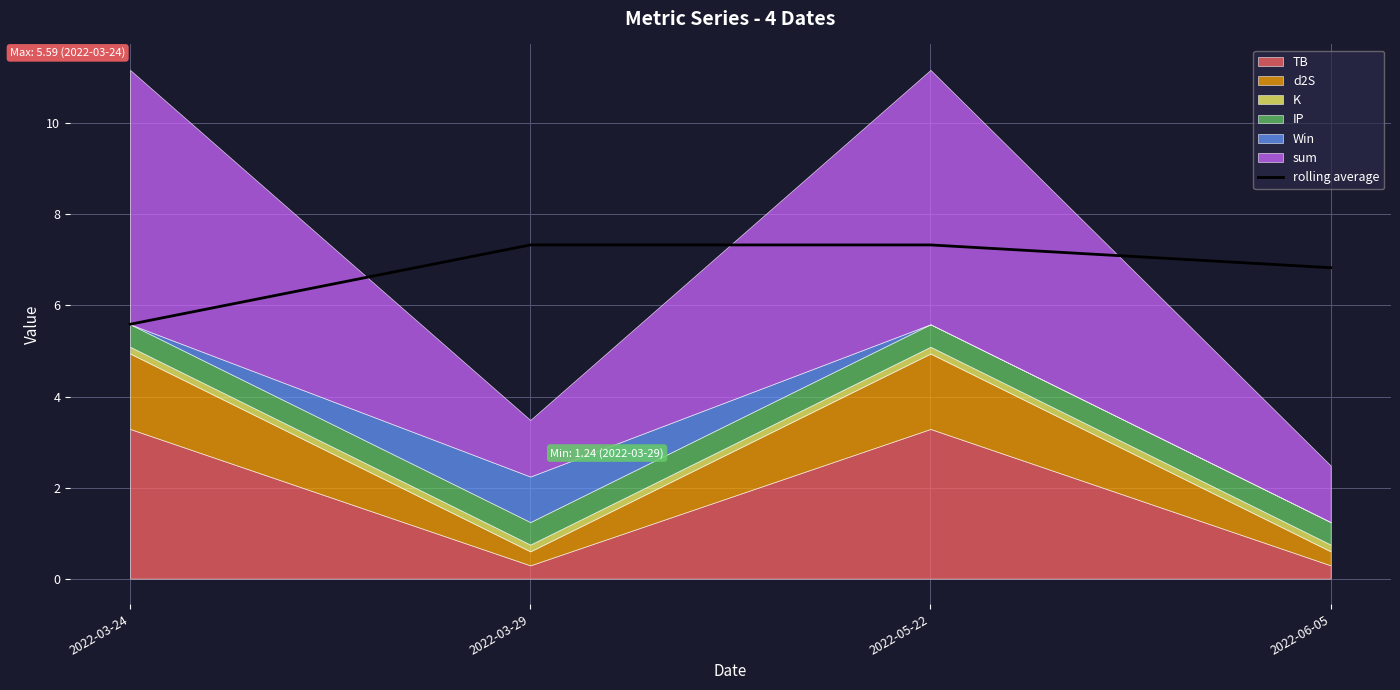

What is the difference between the maximum and second lowest values?

0.5